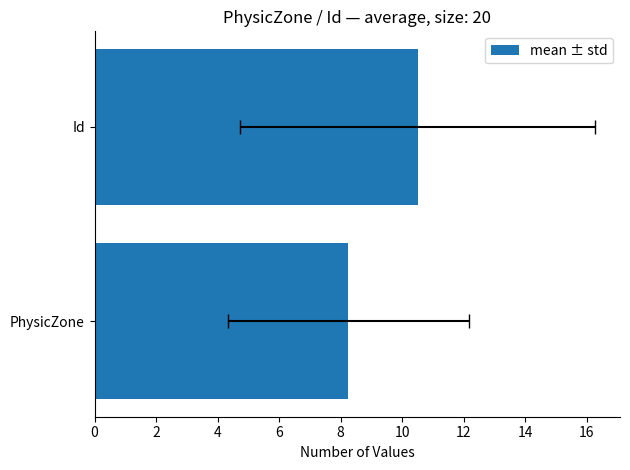

Are the bars grouped side by side (vs. stacked)?

No